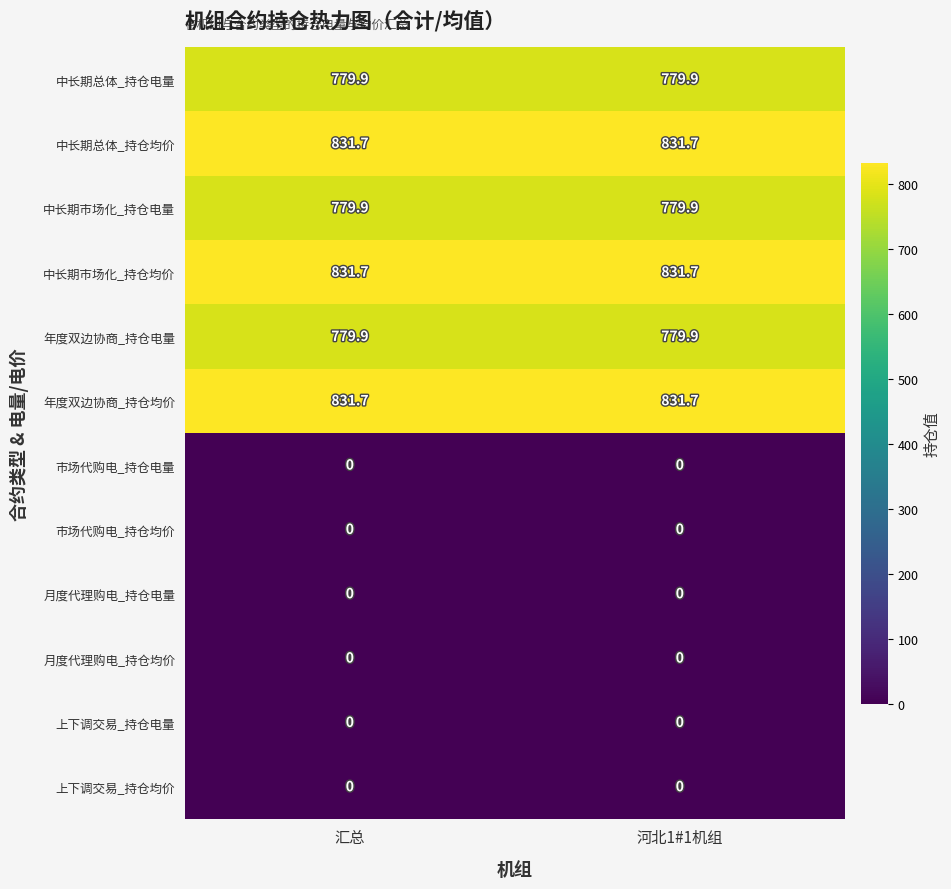

What is the lowest value of the 中长期总体_持仓均价 series?

831.7